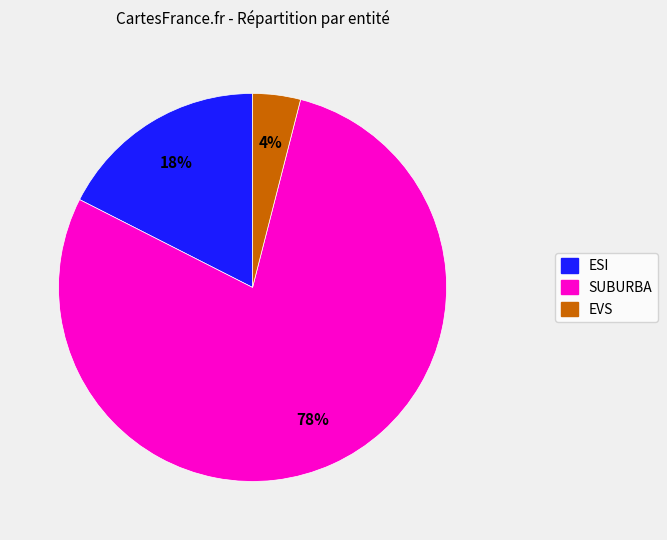

To the nearest percent, what is the average slice percentage?

33%